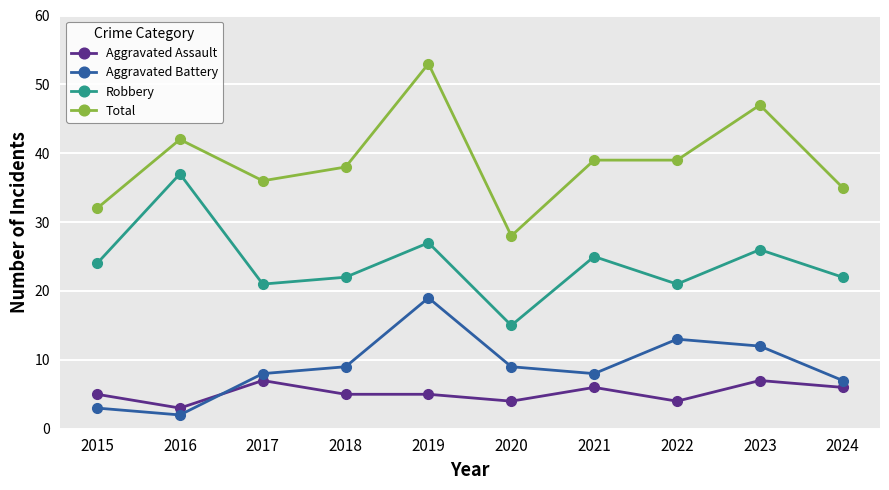

What is the sum of the Aggravated Assault values at 2018 and 2022?

9